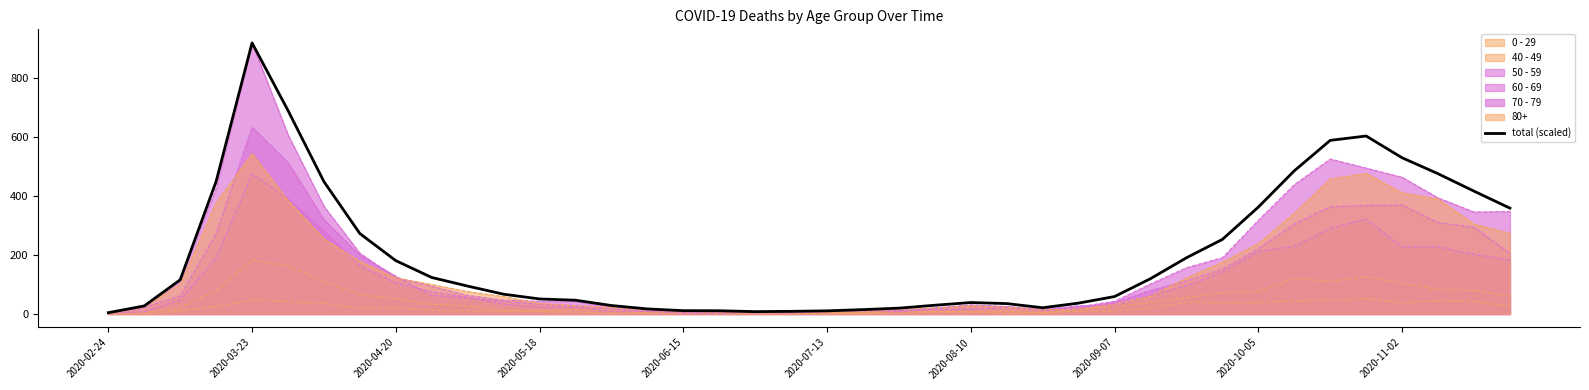

How many lines are shown in the chart?

7